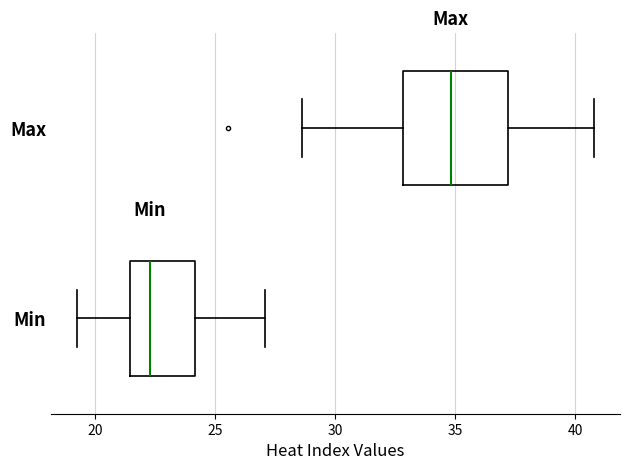

Which box's median line is the furthest to the left?

Min